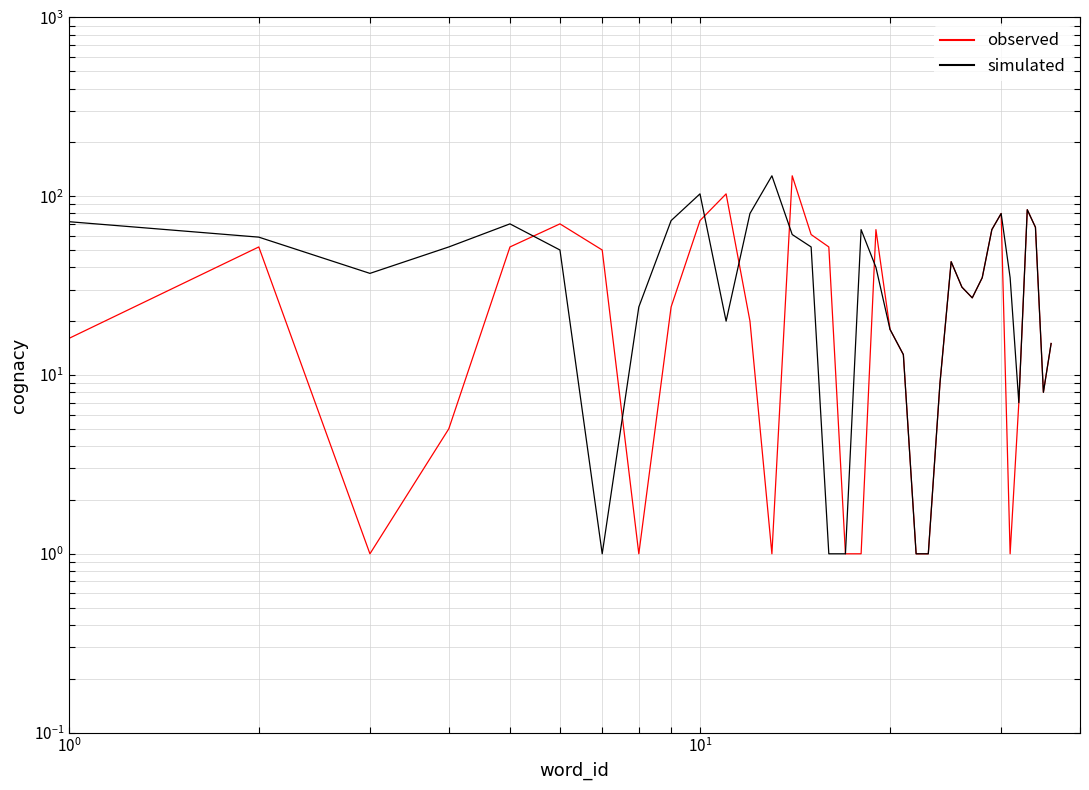

Is it true that observed equals 37 at 33?

False